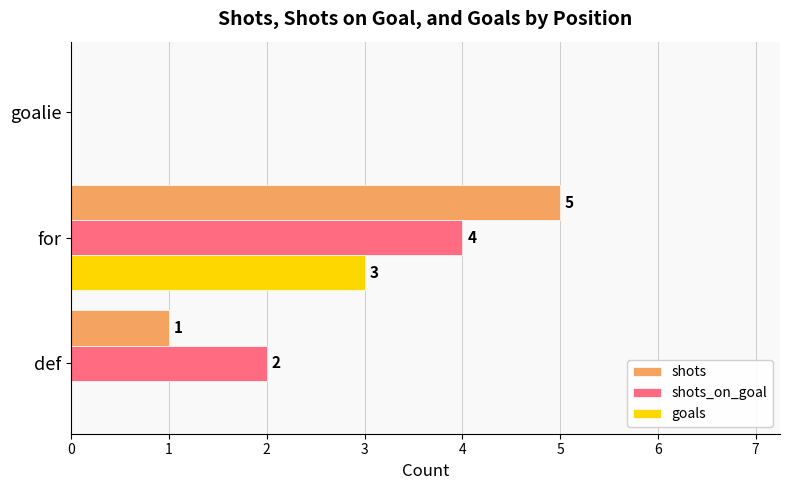

Between def and goalie, which series saw the biggest shift?

shots_on_goal